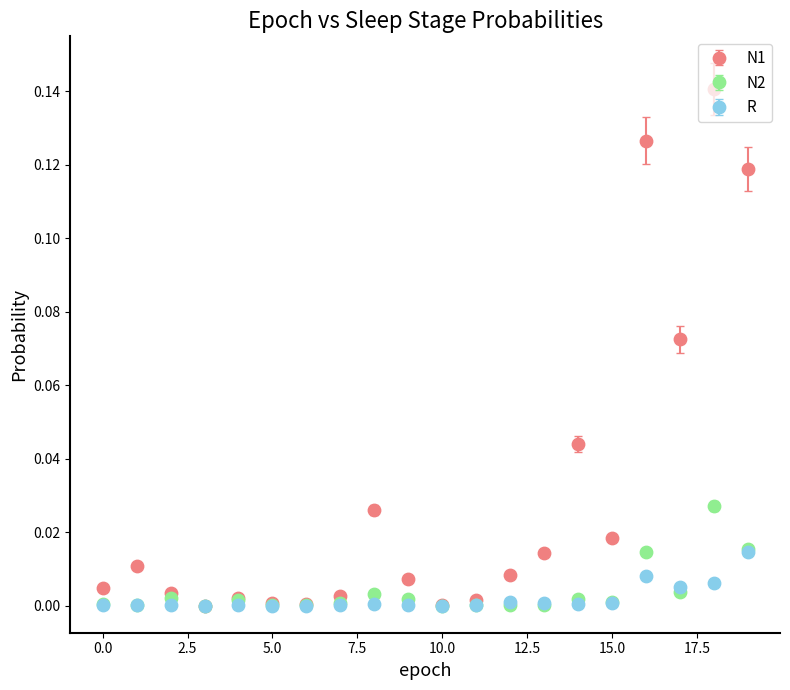

Which series has the largest range (max minus min)?

N1